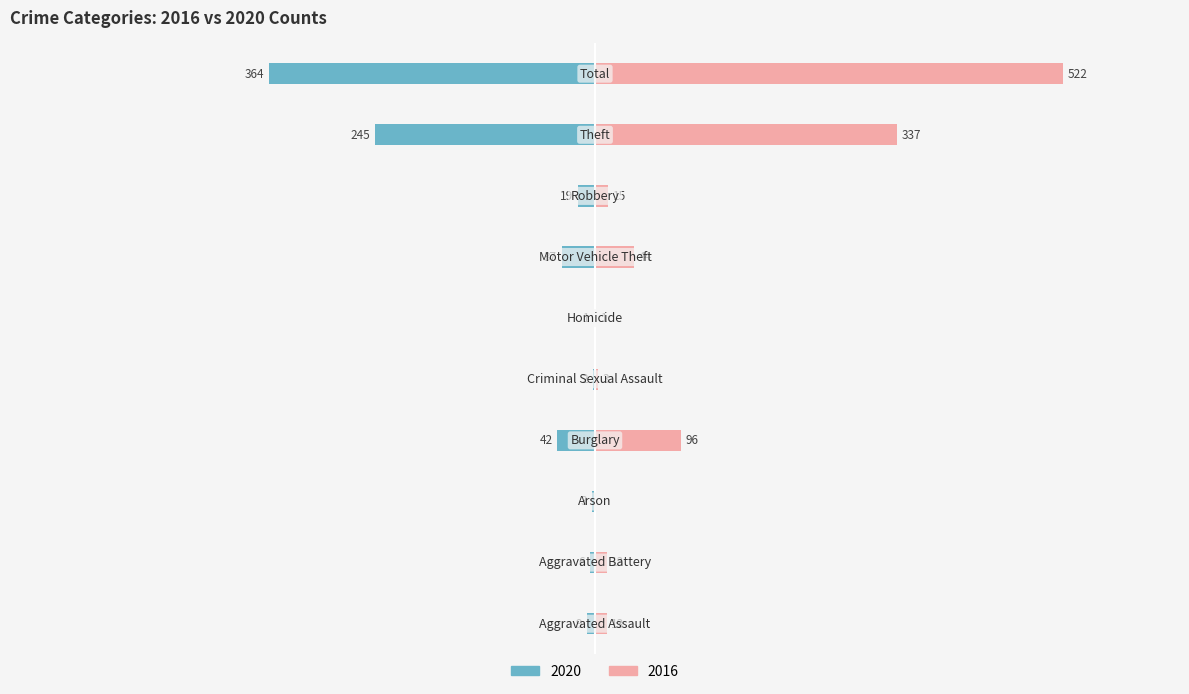

Which series has the largest total across all categories?

Right (2016)